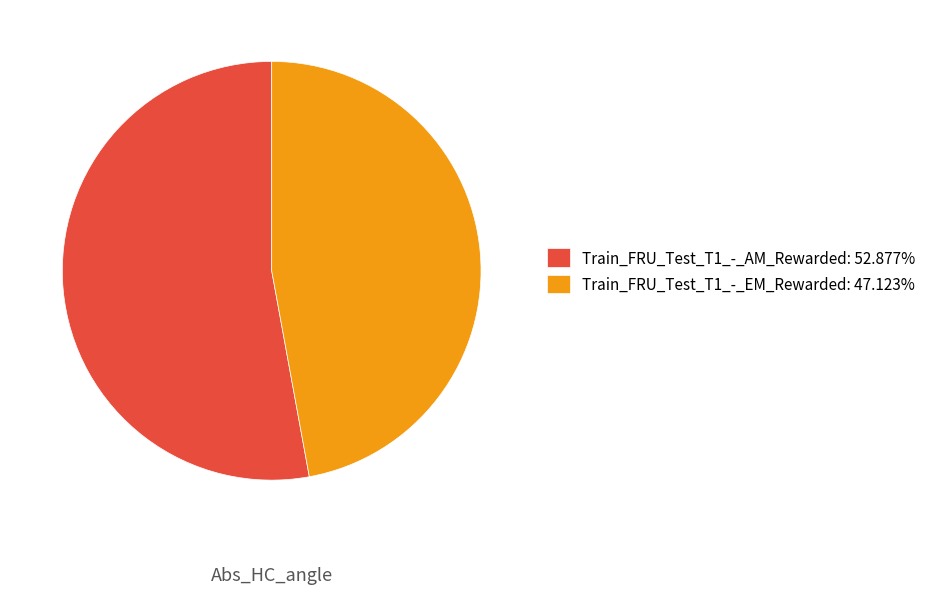

Do Train_FRU_Test_T1_-_AM_Rewarded: 52.877% and Train_FRU_Test_T1_-_EM_Rewarded: 47.123% together represent more than half of the pie?

Yes